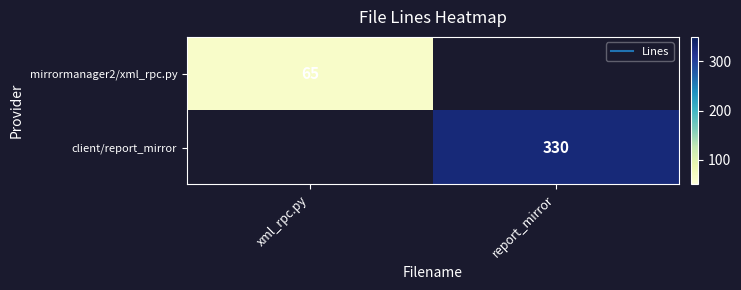

Which series has the largest range (max minus min)?

mirrormanager2/xml_rpc.py